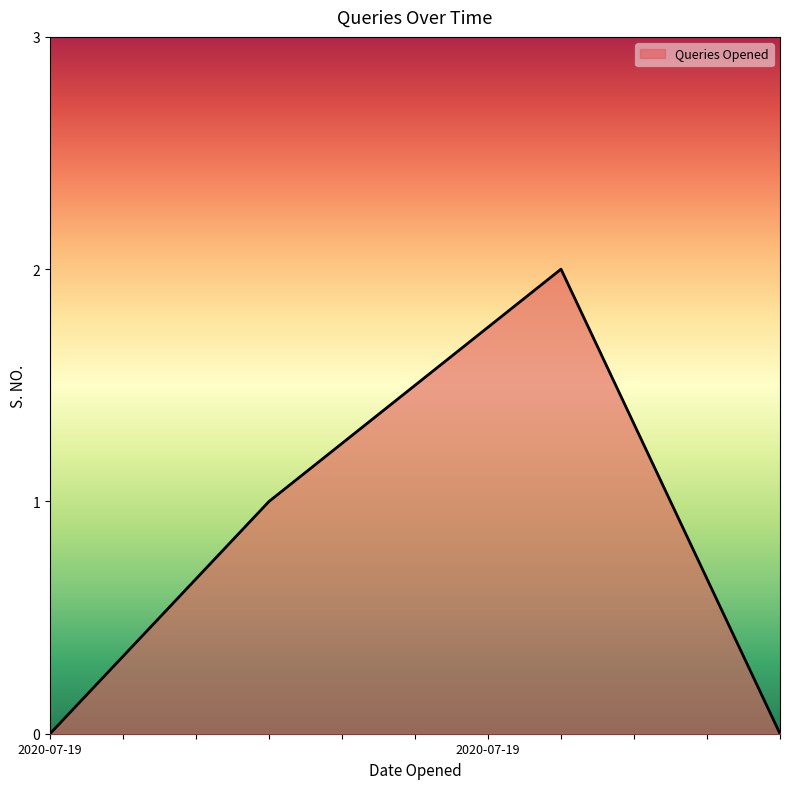

What is the sum of all values?

3